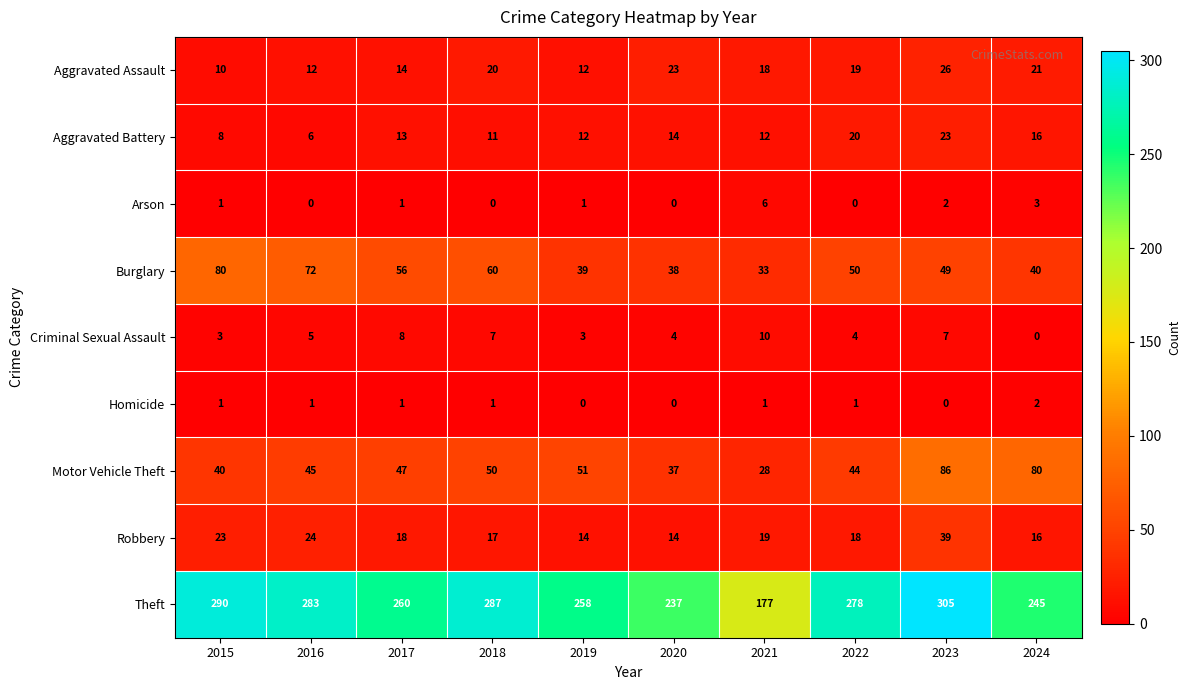

What is the spread (max minus min) of values at 2015?

289